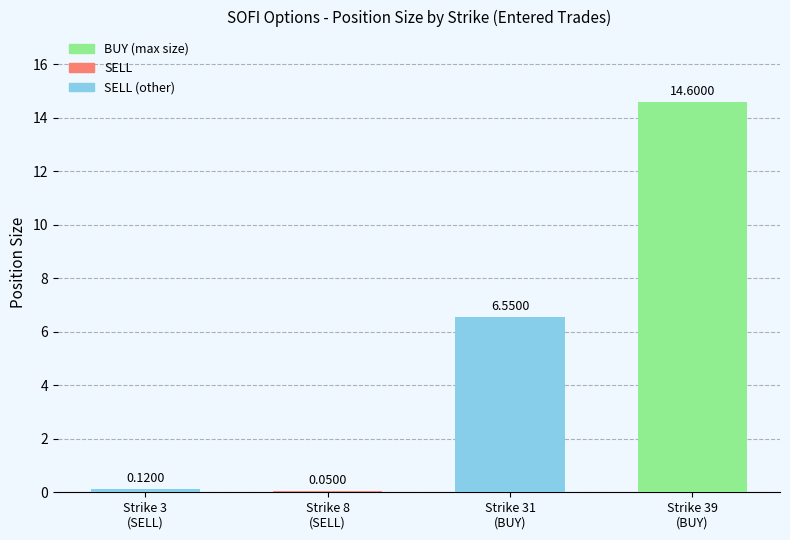

At which label is the value closest to 7?

Strike 31
(BUY)